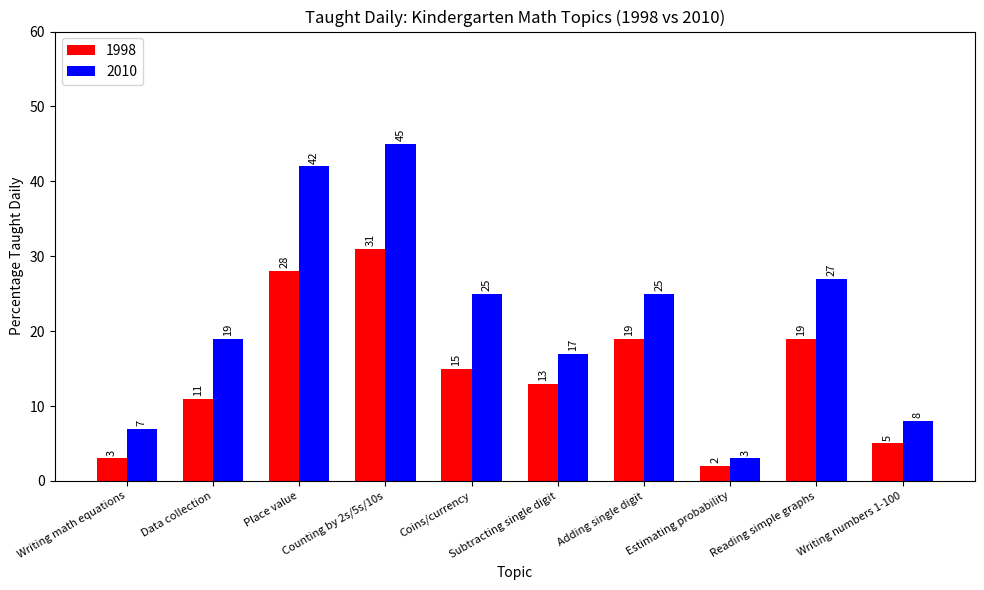

What is the label of the 4th bar from the left?

Counting by 2s/5s/10s